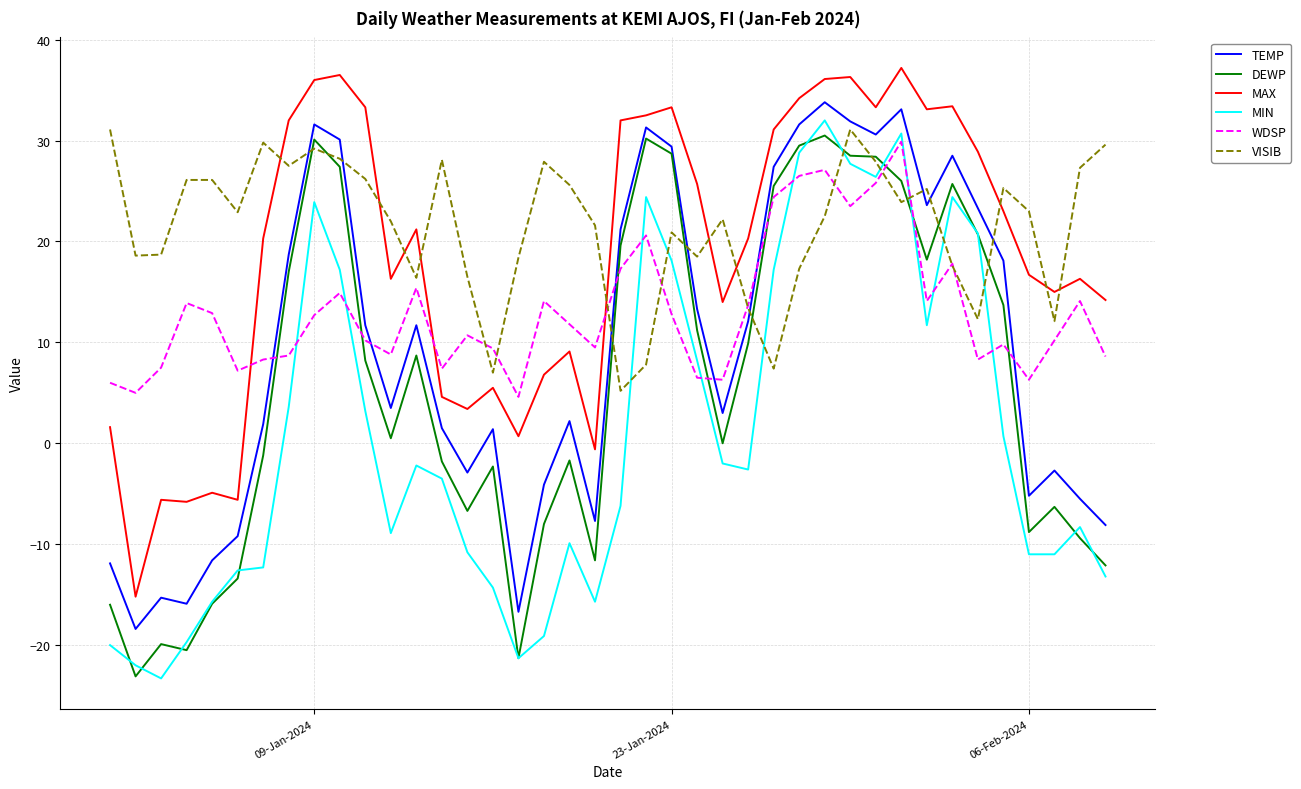

How many times do MAX and VISIB cross each other?

10